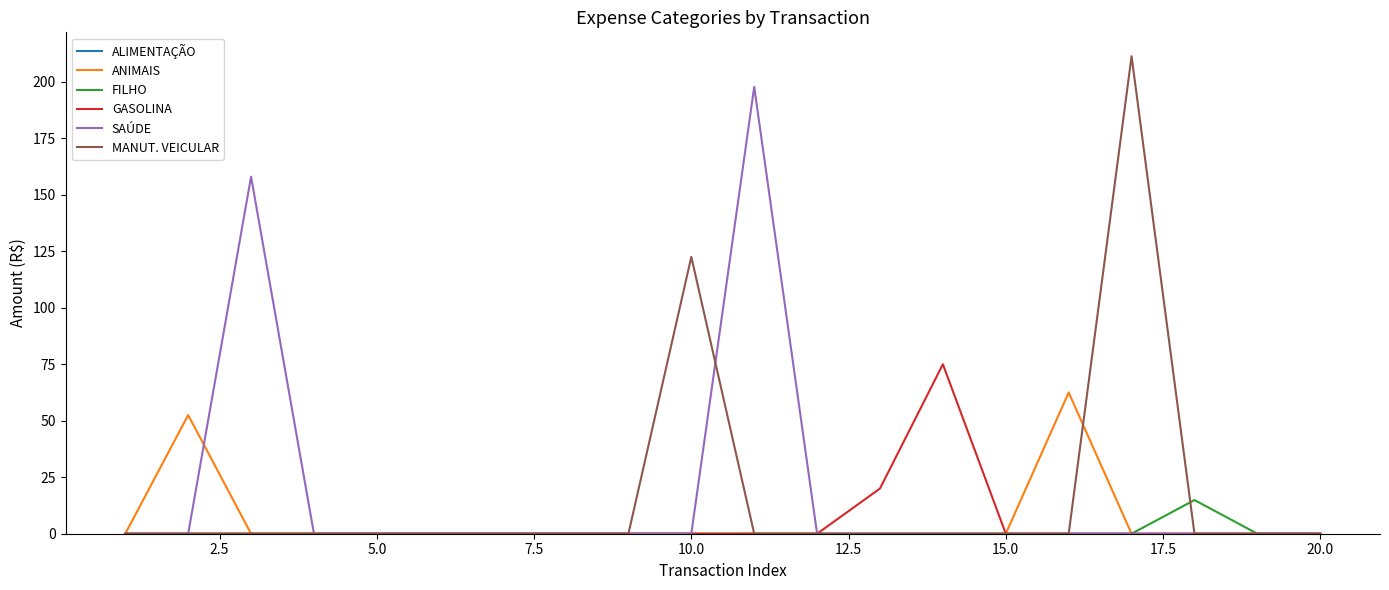

What is the maximum value for FILHO?

14.9